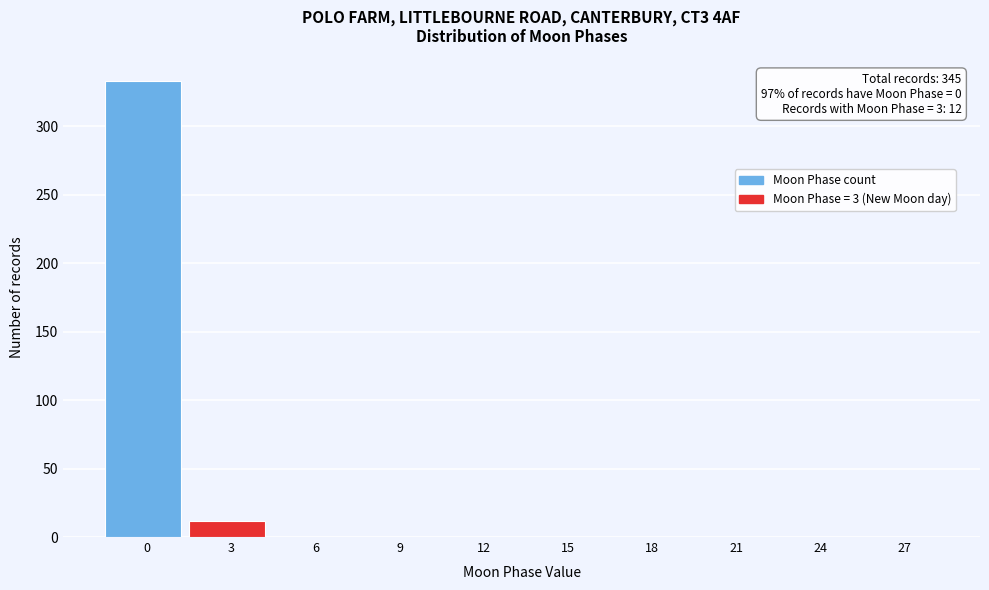

Reading left to right, list all the values displayed in this chart.

0=333	3=12	6=0	9=0	12=0	15=0	18=0	21=0	24=0	27=0